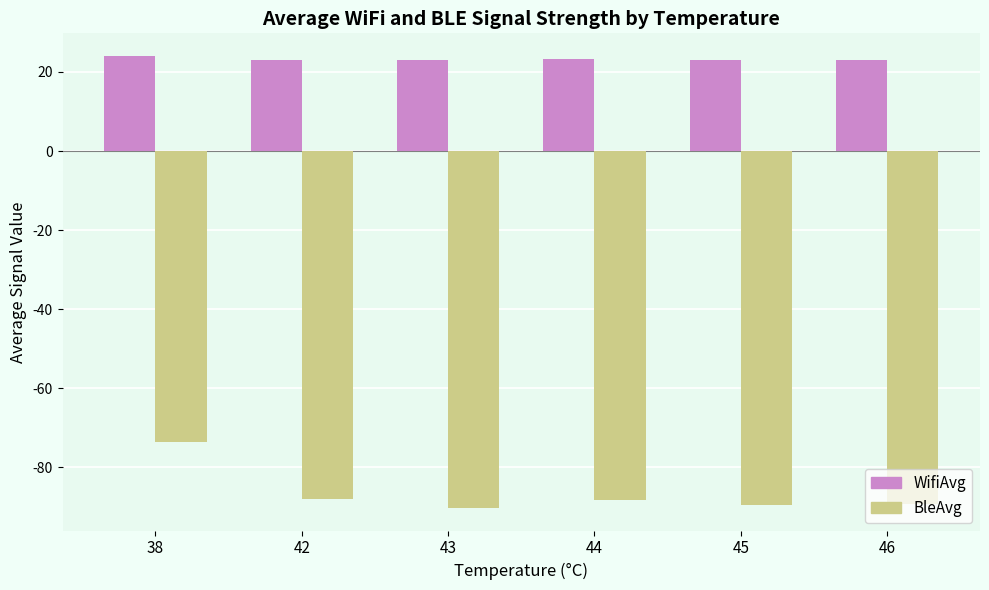

Is the value of BleAvg at 38 greater than the value of WifiAvg at 42?

No